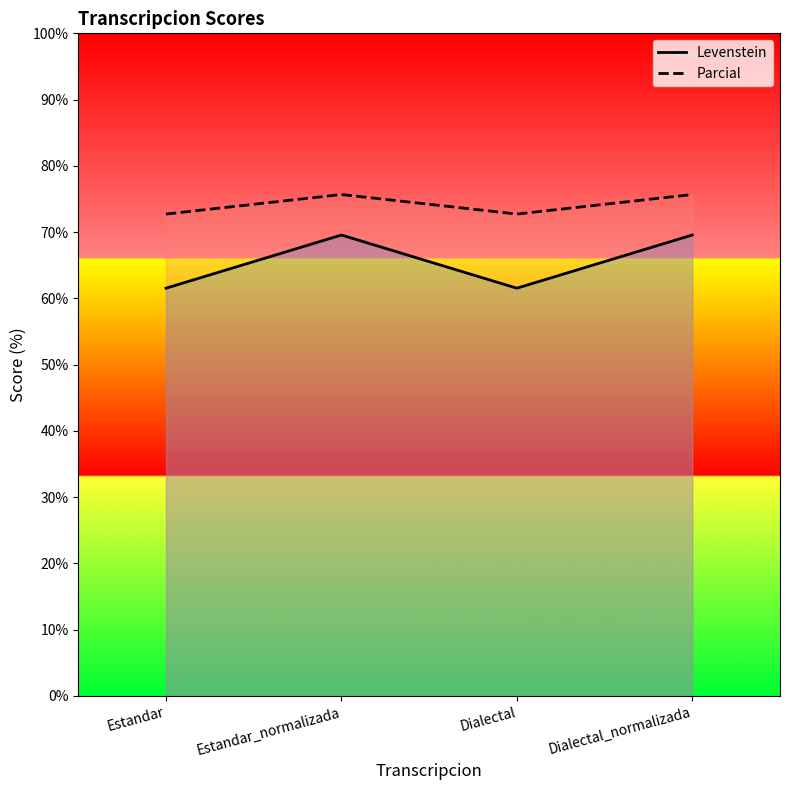

What is the value of the Levenstein point at the 2nd from the left?

69.6